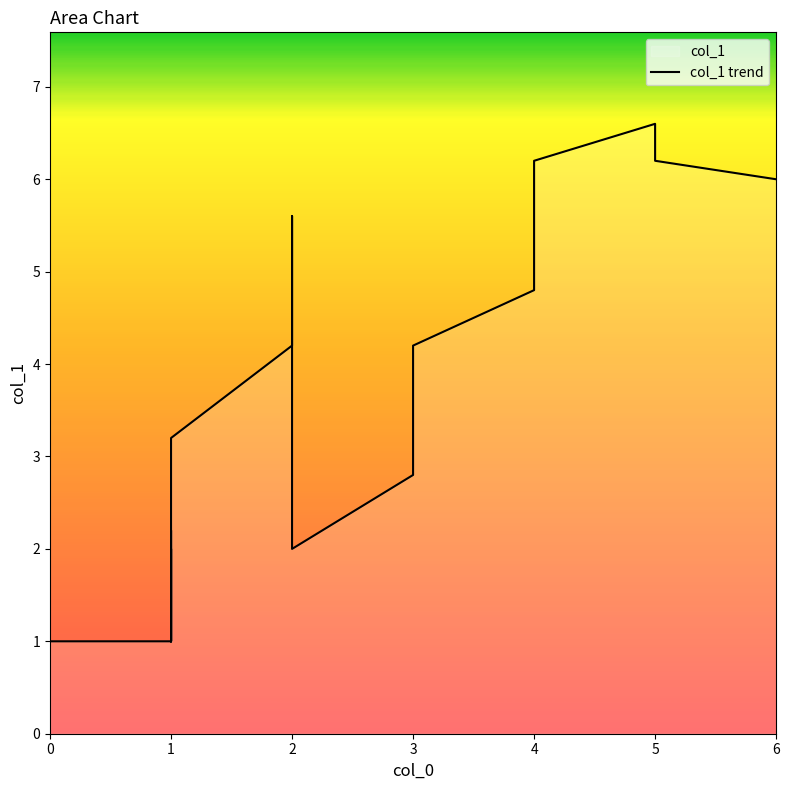

What is the sum of all values?

107.0